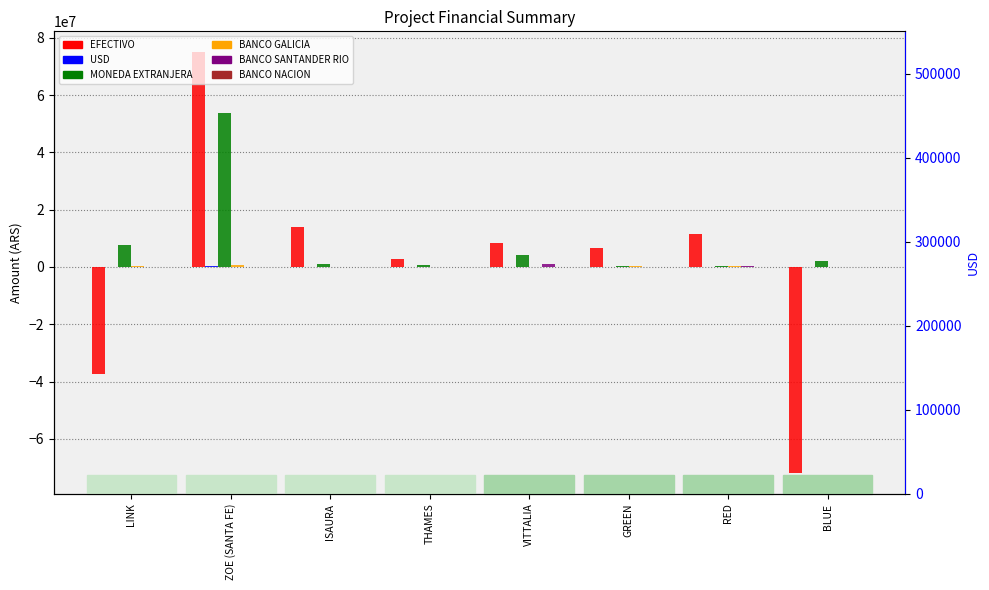

How many bars are there in each group?

6